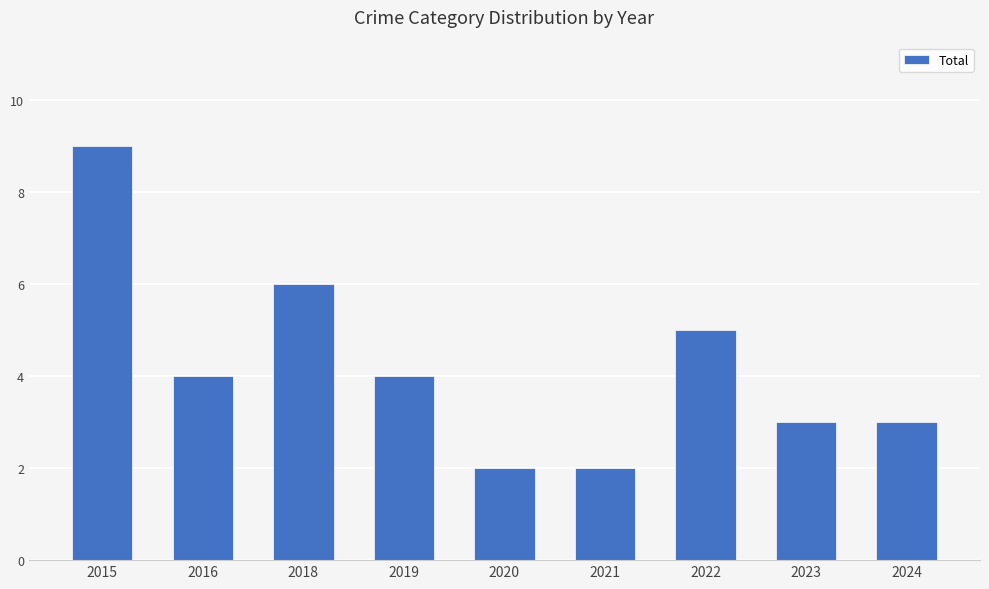

What value does the data have at 2016?

4